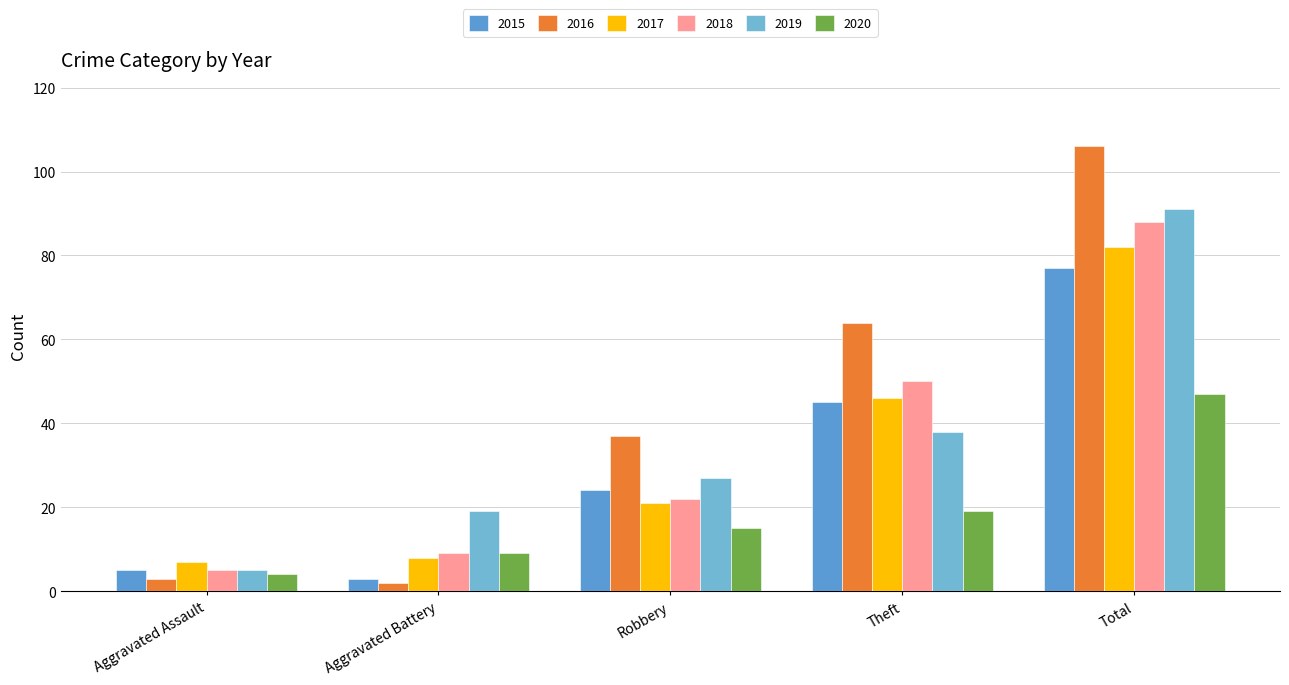

Where is 2015 nearest to the value 40?

Theft